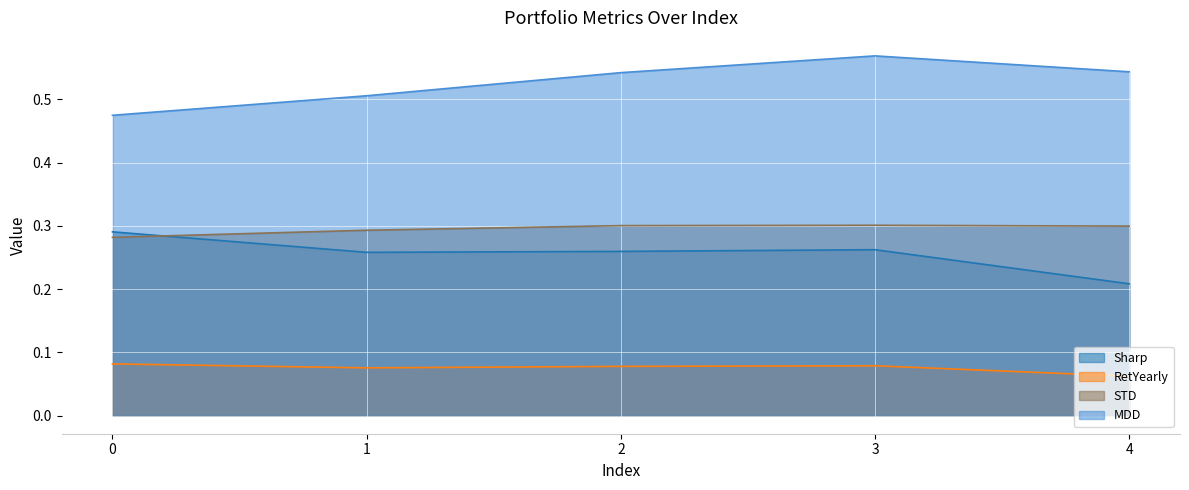

Between 2 and 4, which series saw the biggest shift?

Sharp